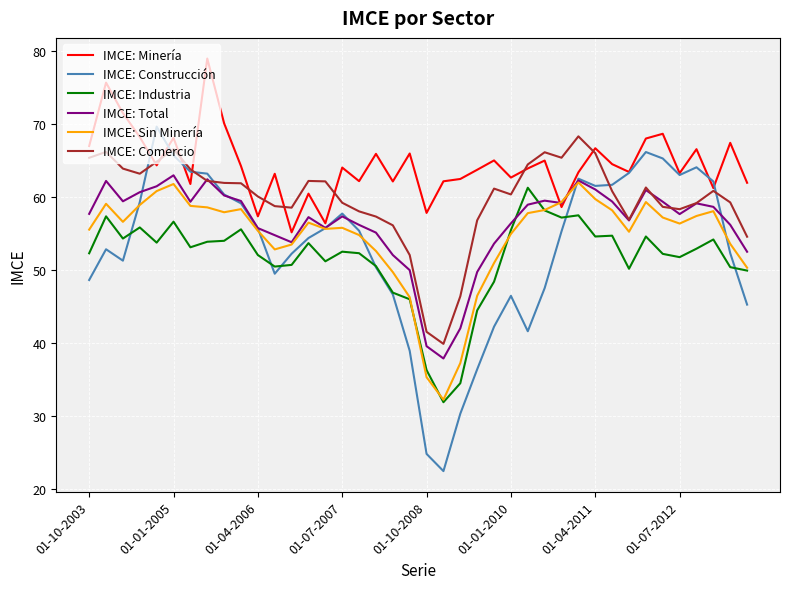

What are all the series names shown in the legend?

IMCE: Minería, IMCE: Construcción, IMCE: Industria, IMCE: Total, IMCE: Sin Minería, IMCE: Comercio